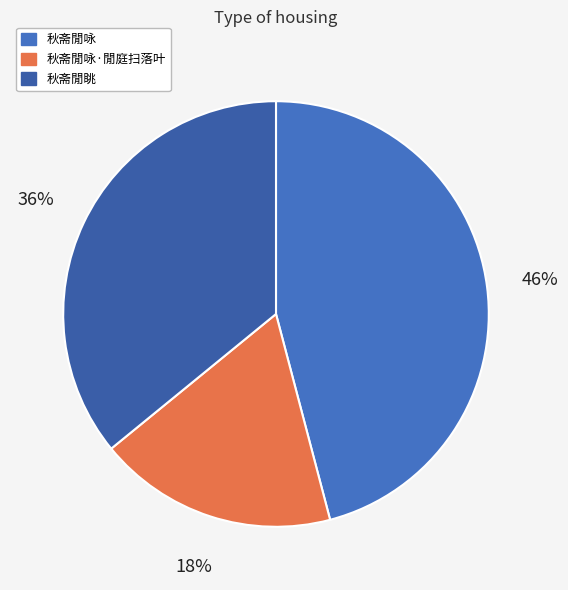

Which category has the biggest portion of the pie?

秋斋閒咏